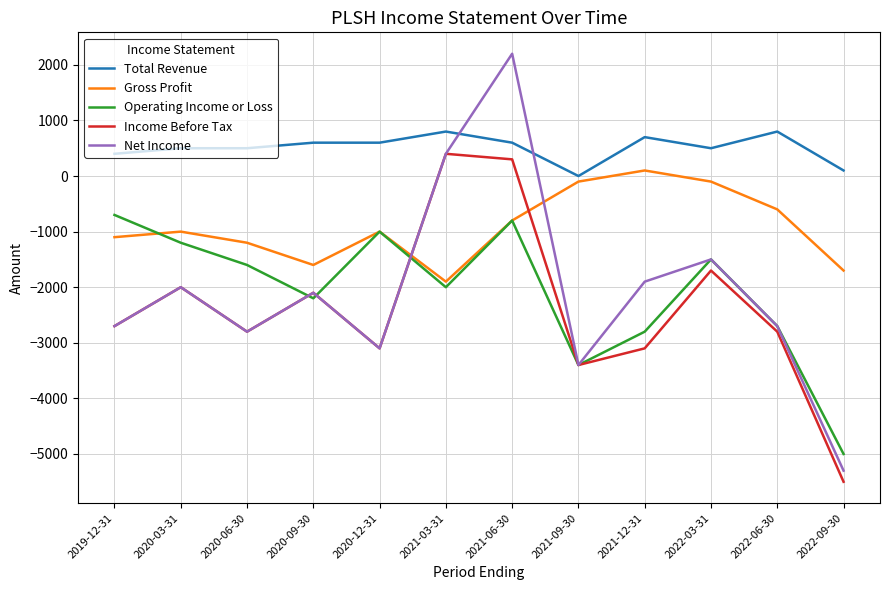

What is the sum of the Total Revenue values at 2020-09-30 and 2019-12-31?

1000